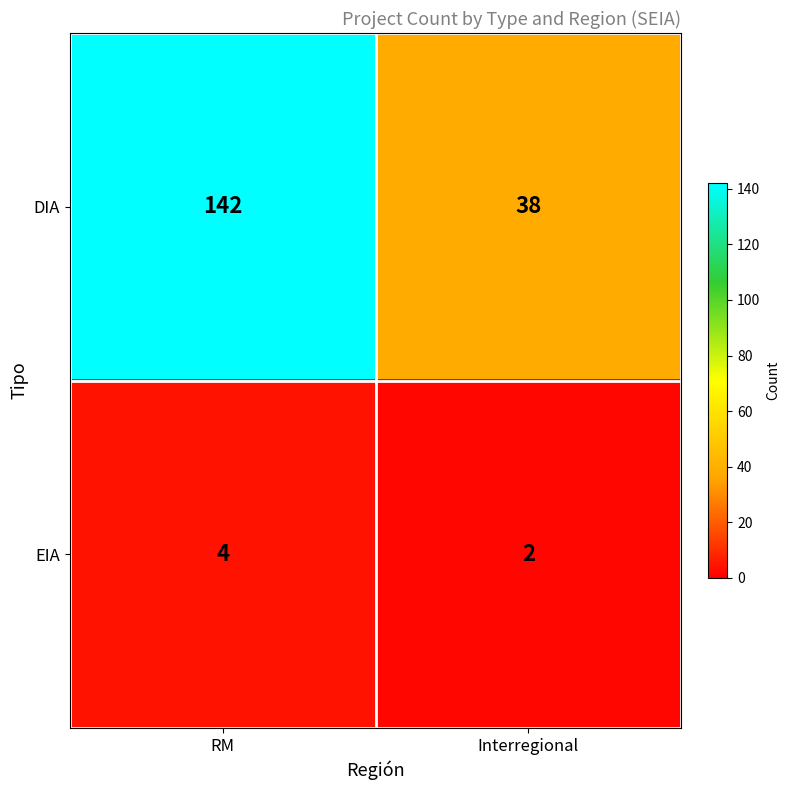

List the labels in order of DIA value, smallest first.

Interregional, RM